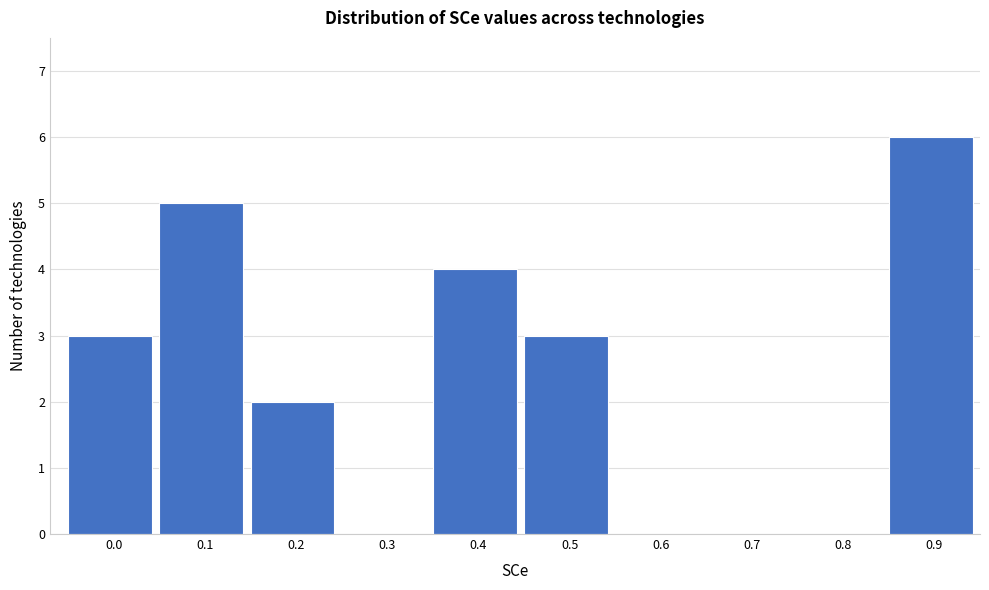

Reading right to left, extract all data points from this chart.

0.9=6	0.8=0	0.7=0	0.6=0	0.5=3	0.4=4	0.3=0	0.2=2	0.1=5	0.0=3